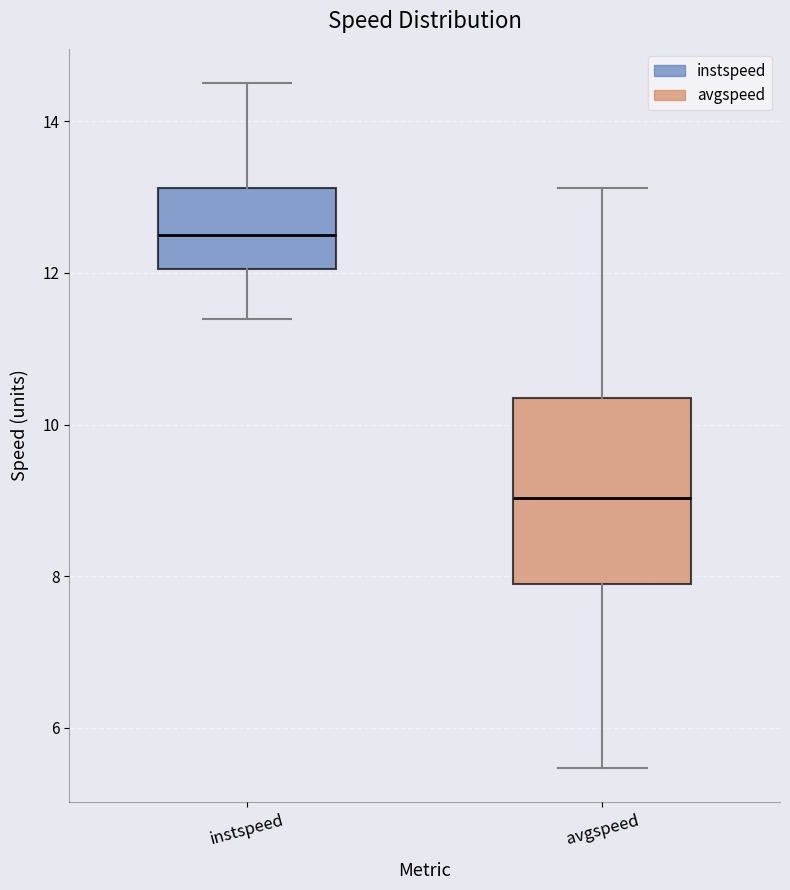

Reading left to right, read every box against the y-axis: the position of its median line, the range the box covers, and the ends of its whiskers. The values are not printed on the chart, so give them approximately, as read against the axis.

instspeed: median 12.6, box 12.0 to 13.2, whiskers 11.4 to 14.6
avgspeed: median 9.0, box 7.8 to 10.4, whiskers 5.4 to 13.2